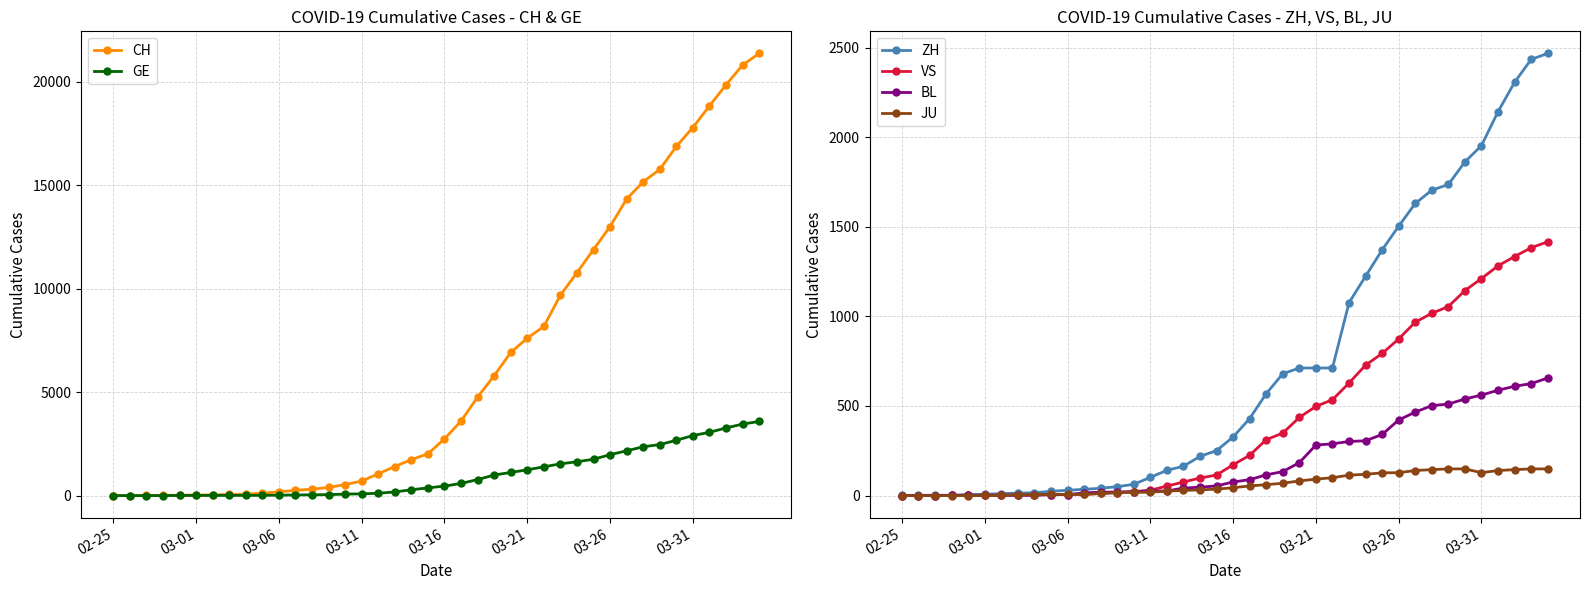

The CH series shows 4177 at 26. True or false?

False